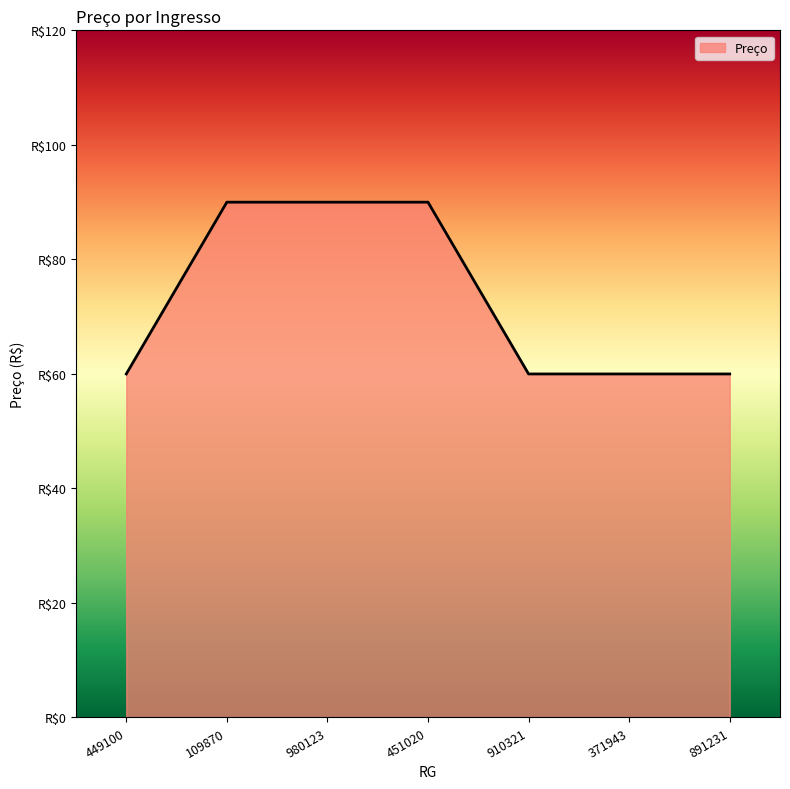

True or false: there are more than 0 points higher than both neighbors.

False